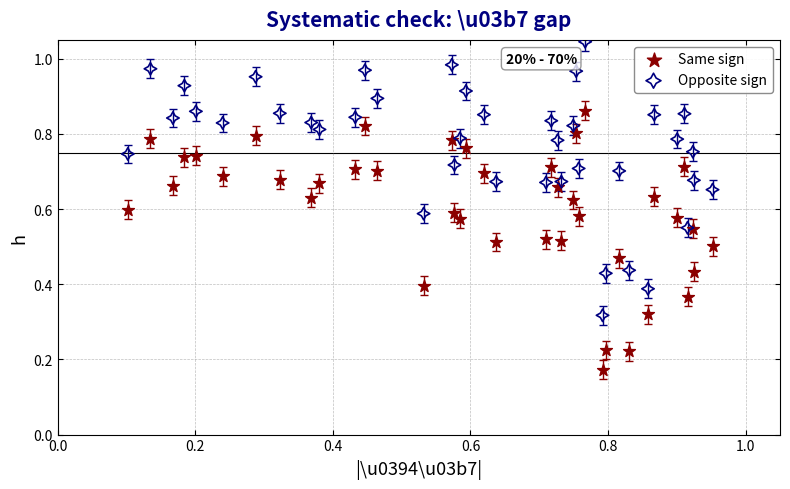

Which series has the widest spread of Y values?

Opposite sign